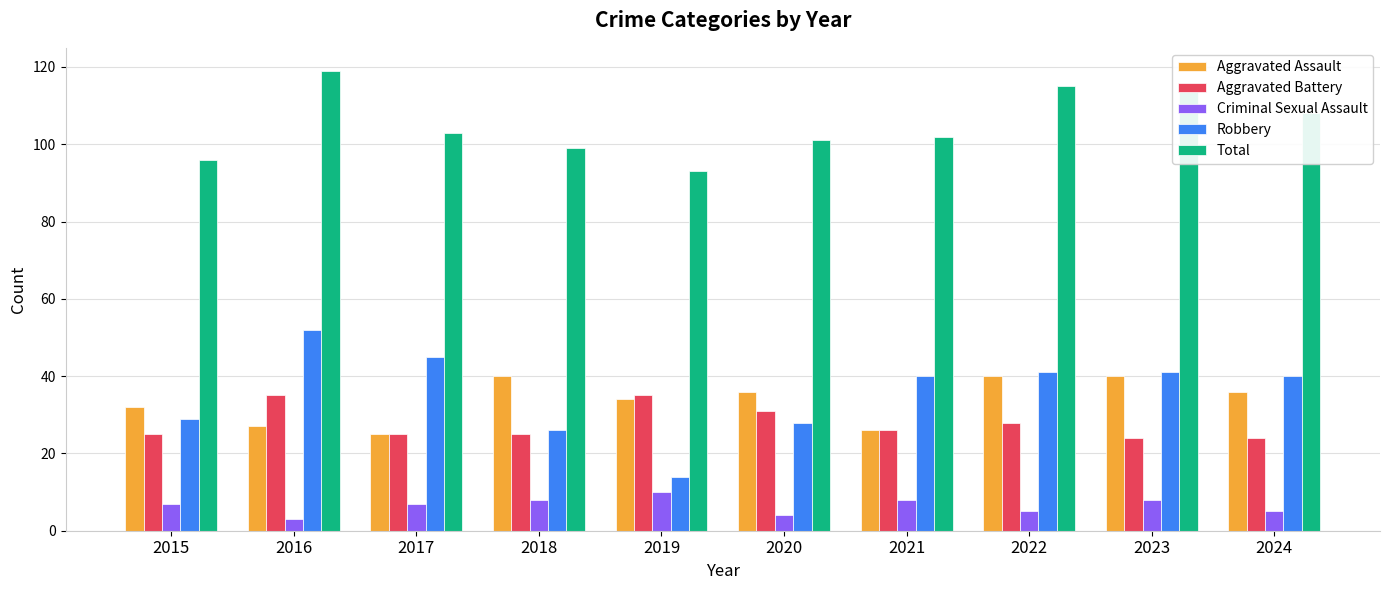

What is the sum of the Aggravated Battery values at 2020 and 2021?

57